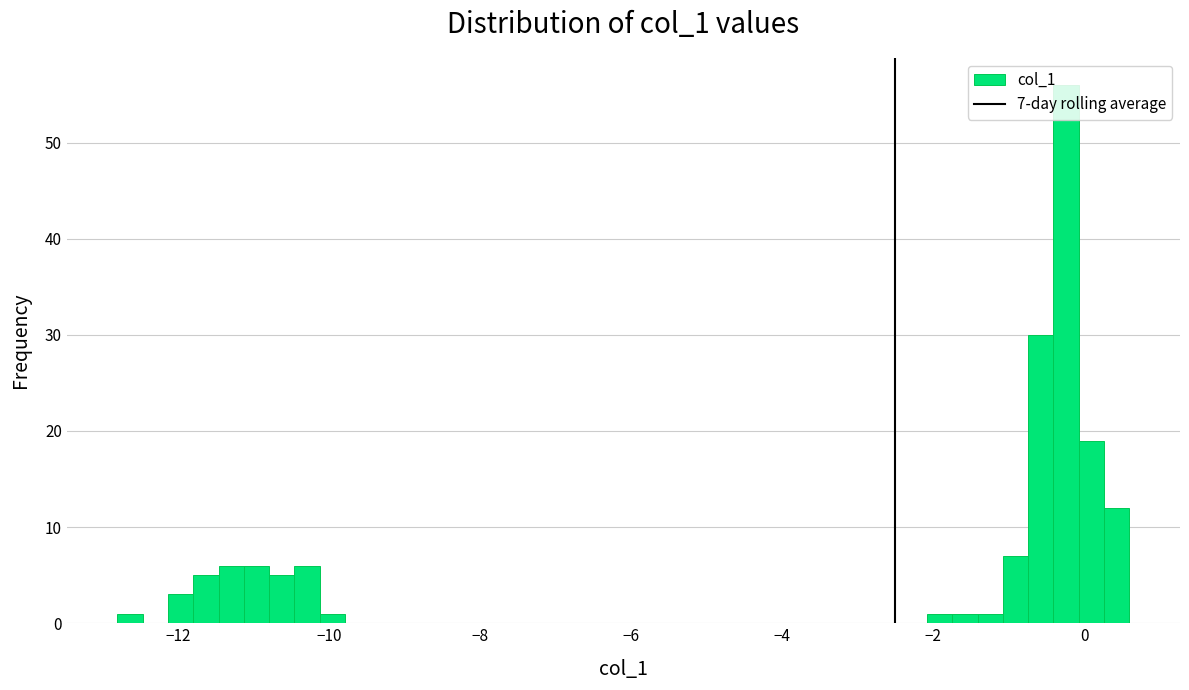

Around what value on the x-axis is the tallest bar? Give the approximate position of its centre, as read against the axis.

-0.2